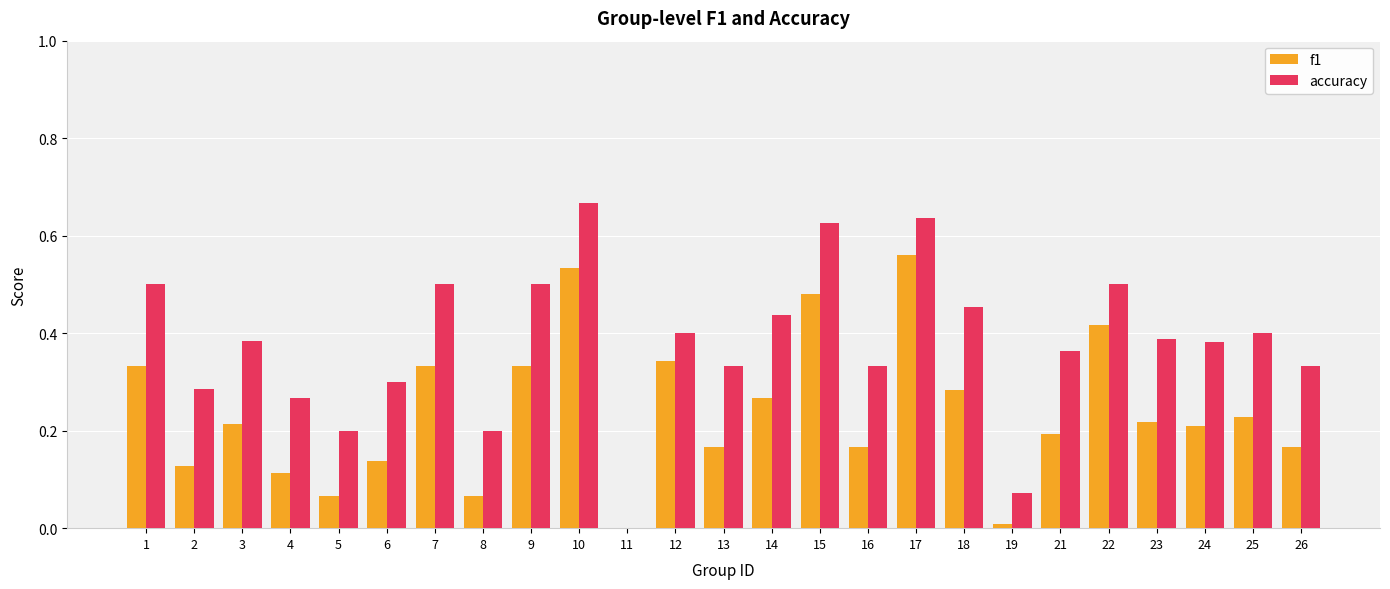

What is the sum of all f1 values?

6.0